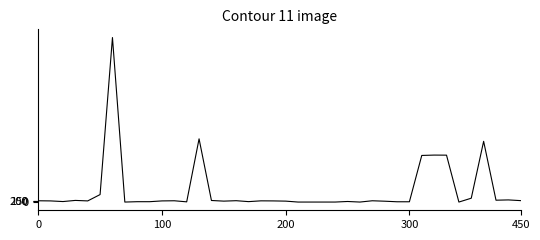

What is the maximum value shown in the chart?

34620